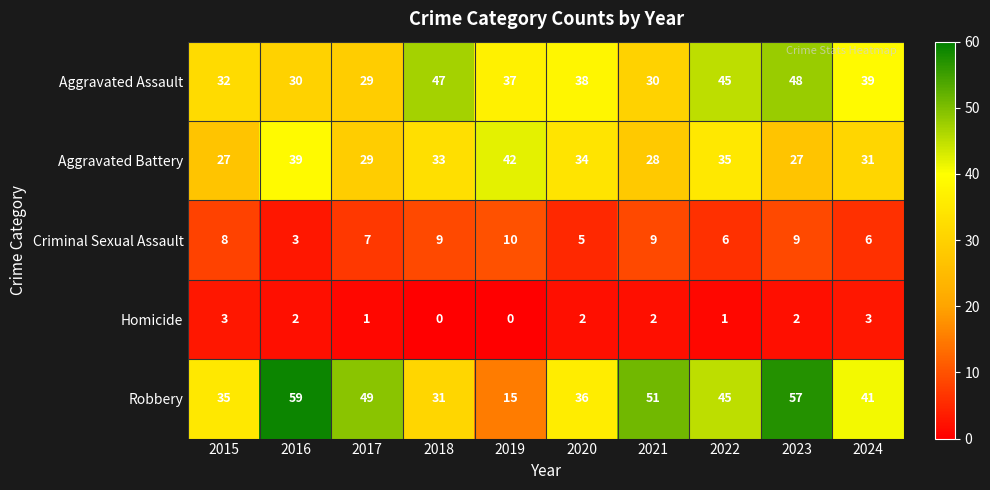

How many series are shown in this chart?

5